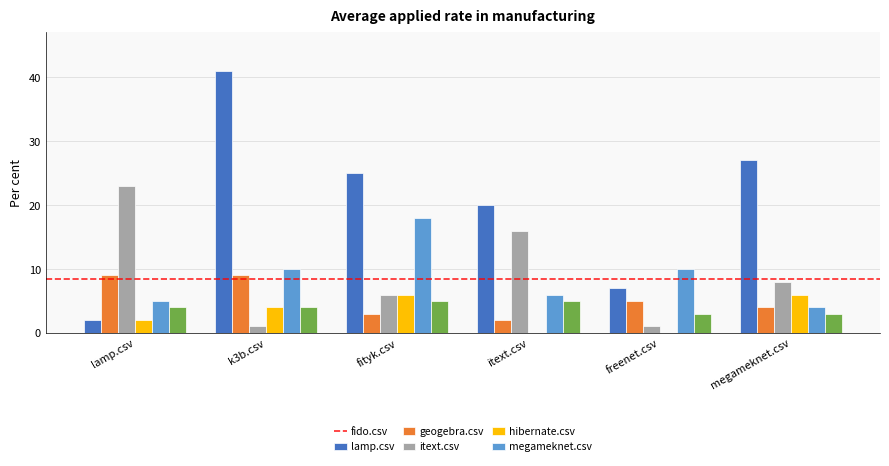

Where does the fido.csv series first go above 25?

k3b.csv